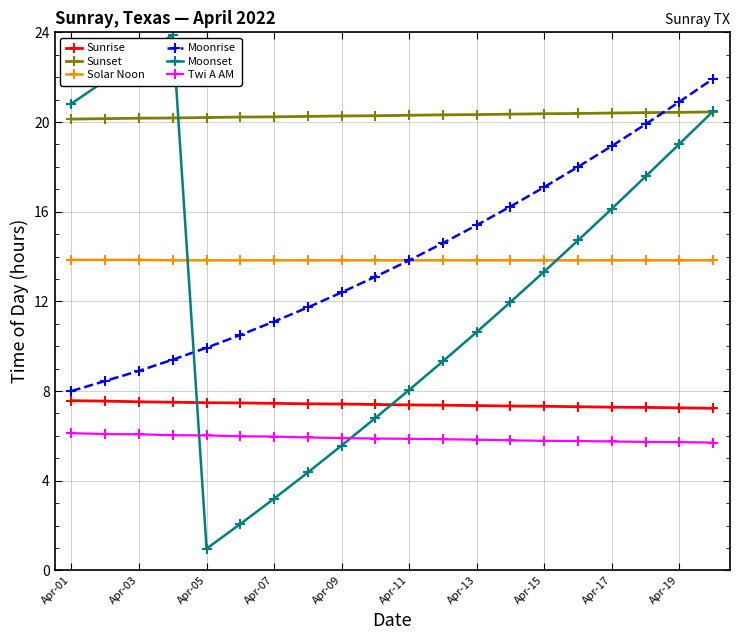

List the series in order of their peak value, highest first.

Moonset, Moonrise, Sunset, Solar Noon, Sunrise, Twi A AM